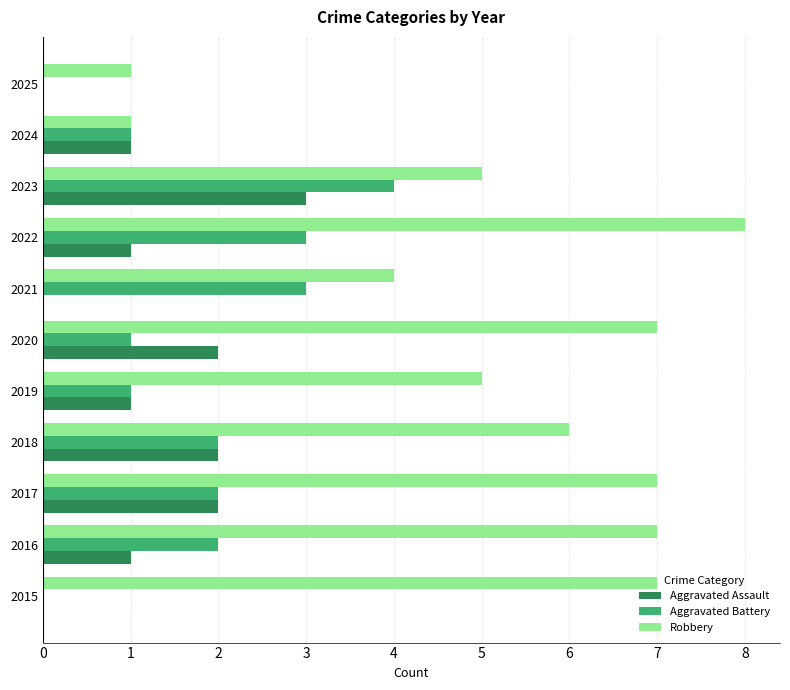

What is the average value of the Aggravated Battery series?

2